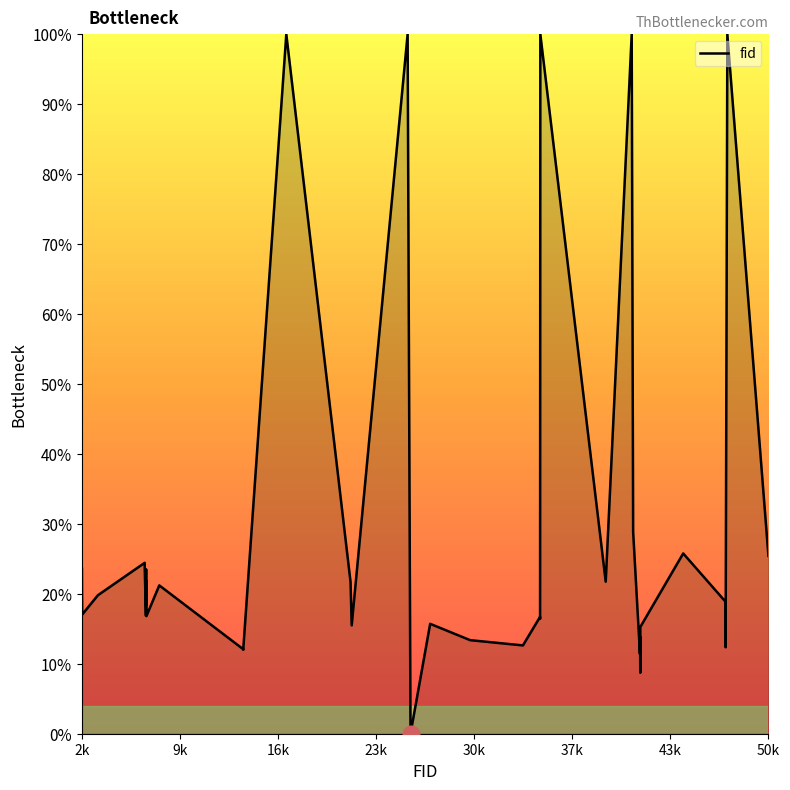

What is the maximum value shown in the chart?

100.0